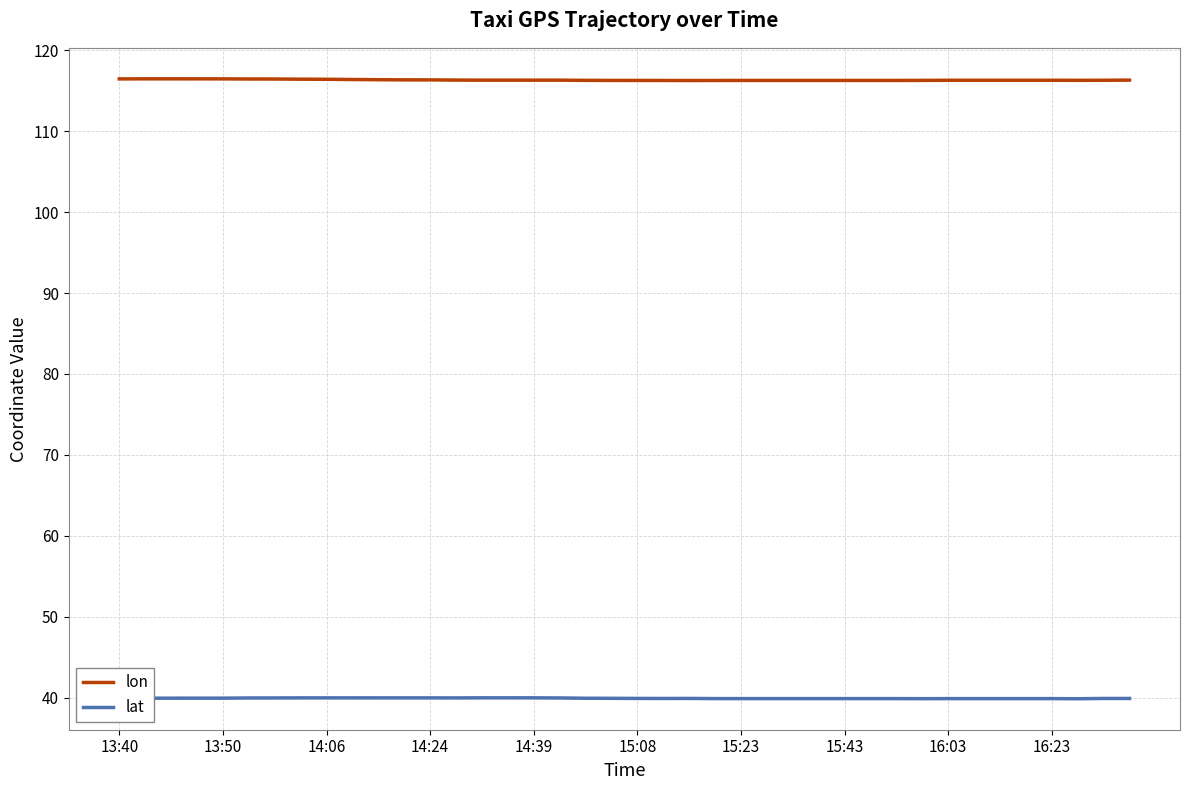

What is the maximum value for lon?

116.5